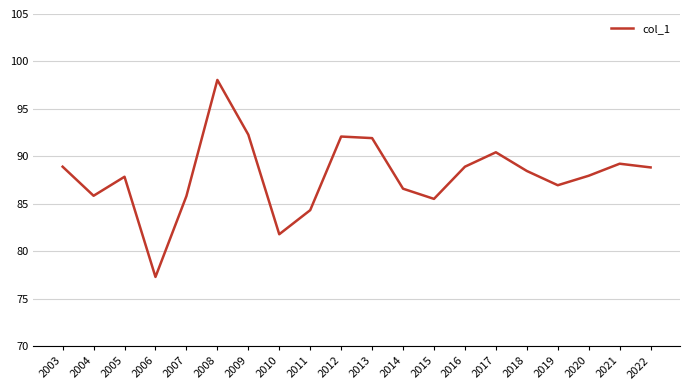

Which has a higher value, 2010 or 2012?

2012